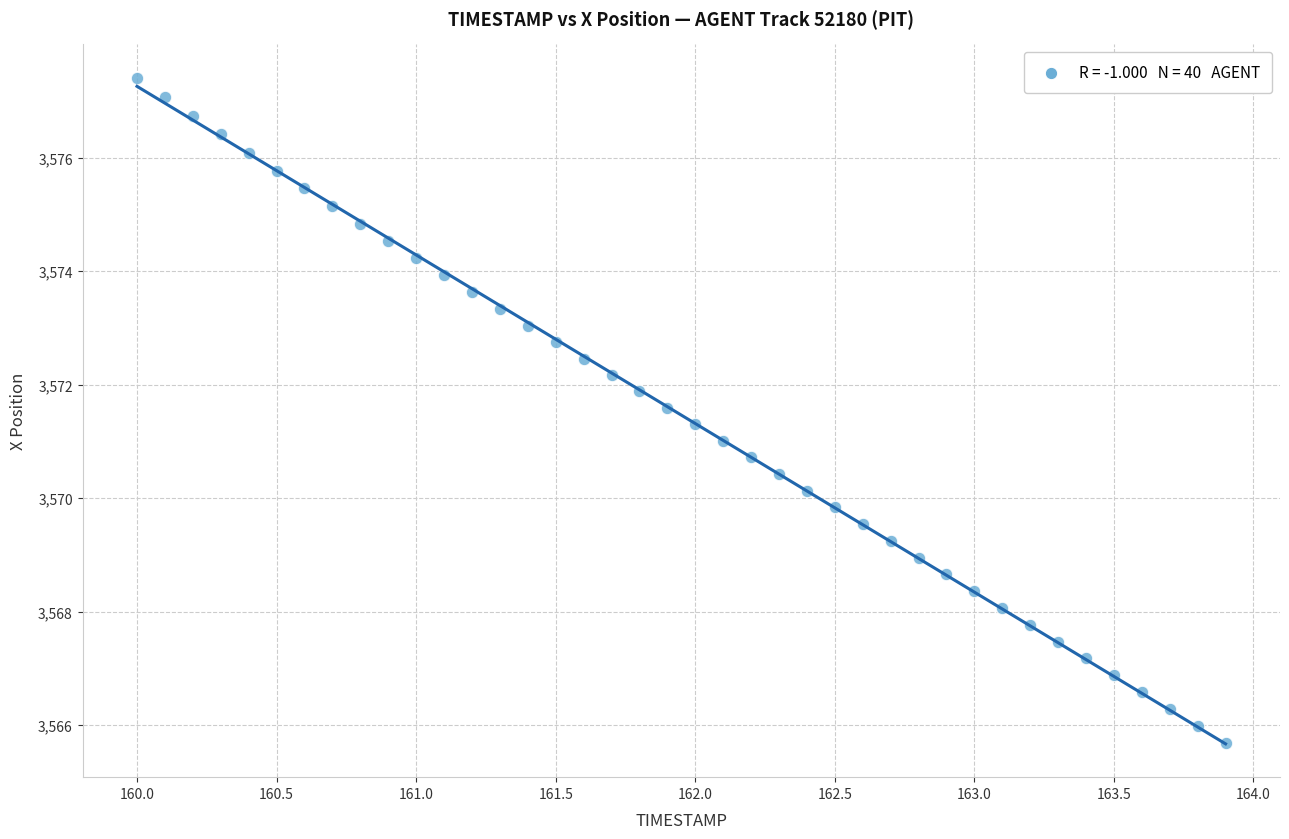

What is the range of X values (max minus min)?

3.9